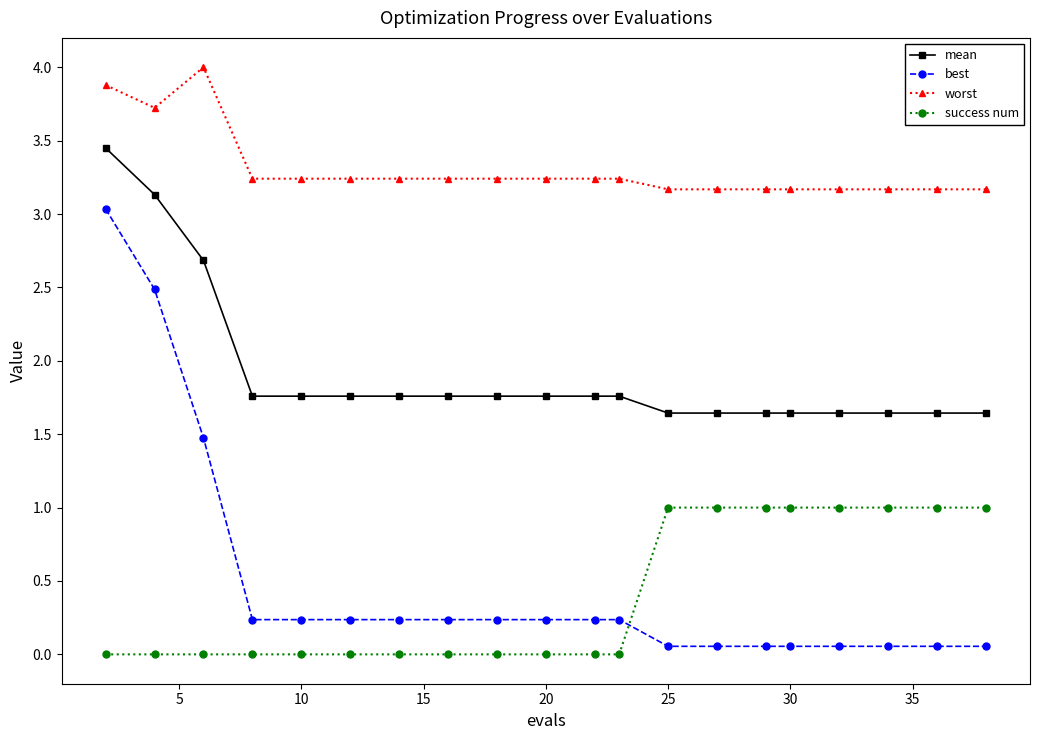

What is the difference between the maximum and minimum values in the success num series?

1.0